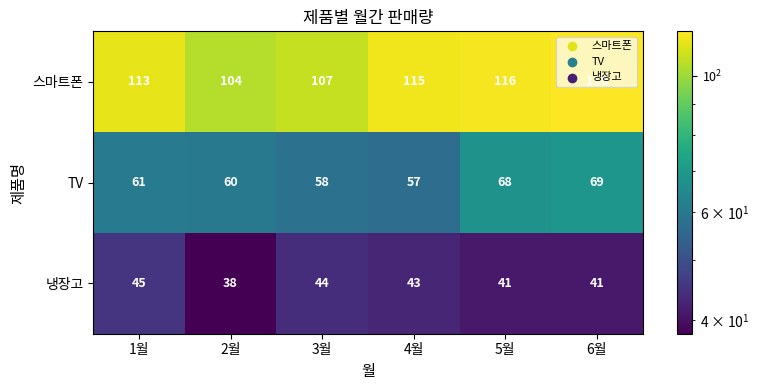

Rank the series at 1월 from highest to lowest value.

스마트폰, TV, 냉장고